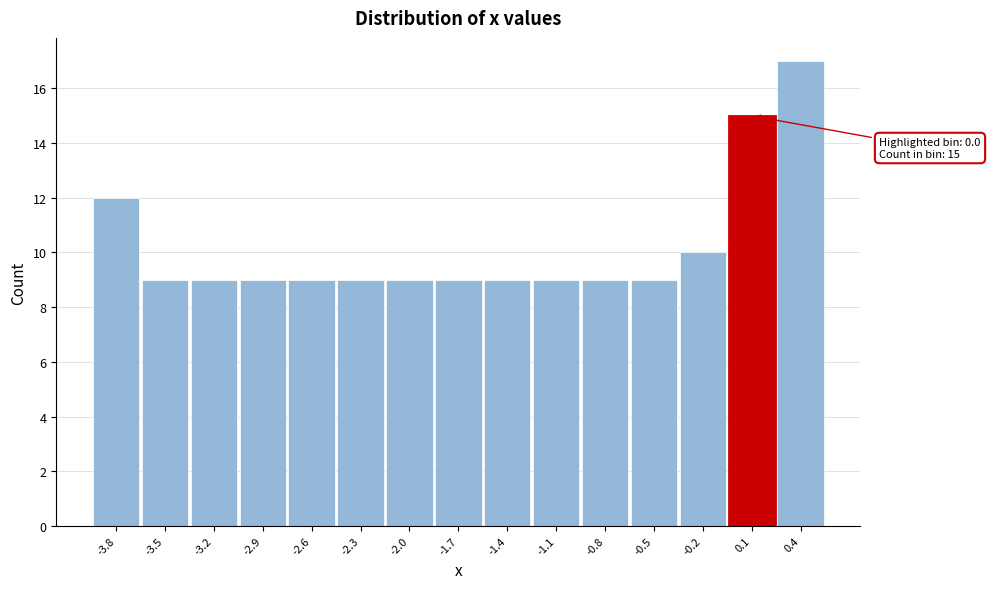

Which range on the x-axis has the tallest bar?

0.30 to 0.60